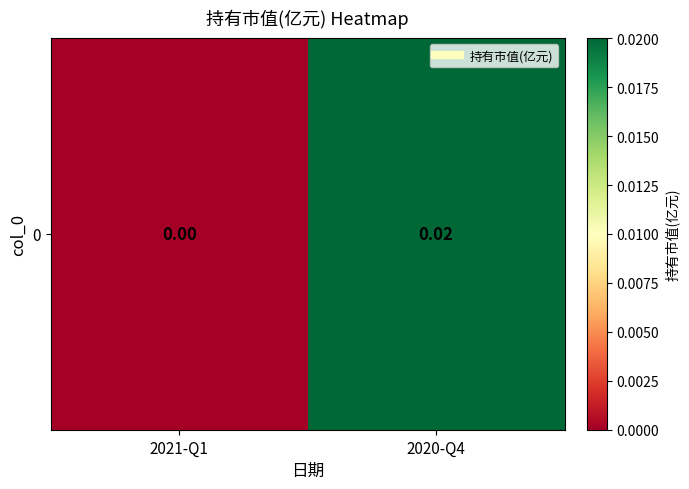

Rank the categories by value from highest to lowest.

2020-Q4, 2021-Q1